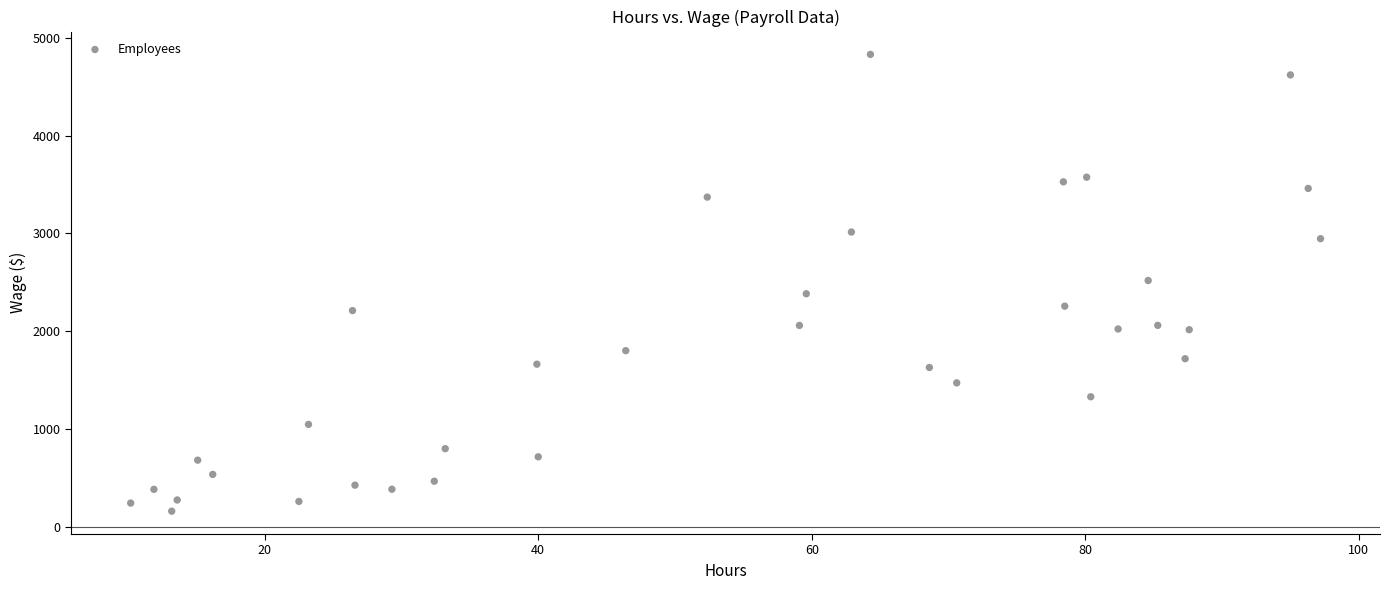

What is the range of X values (max minus min)?

87.0